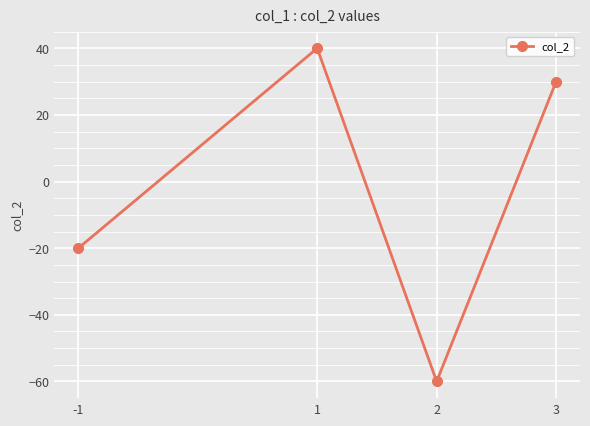

Rank the categories by value from highest to lowest.

1, 3, -1, 2